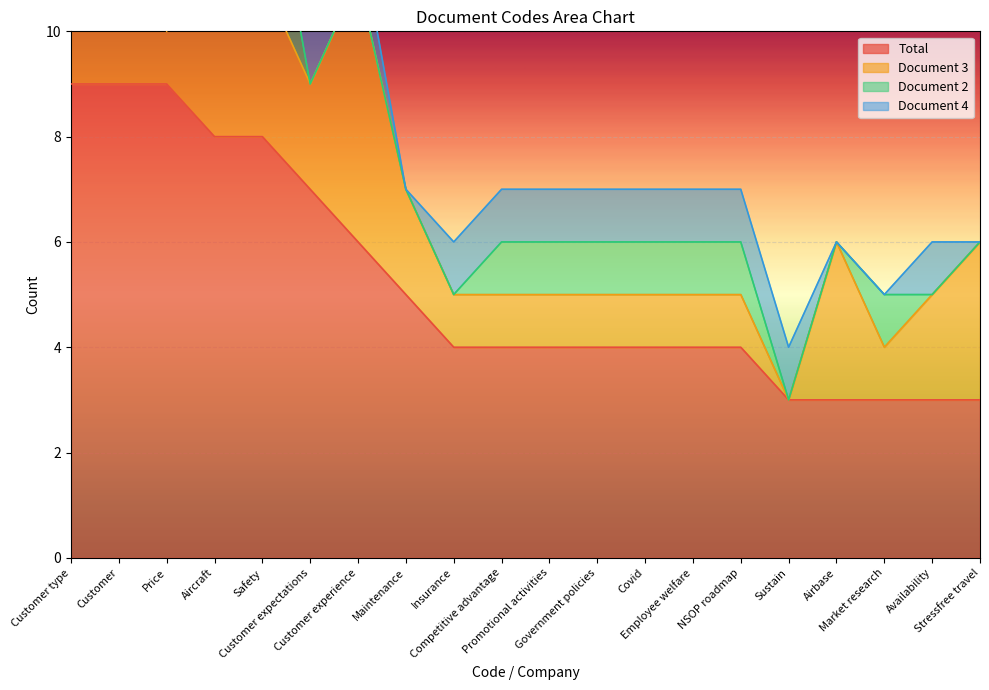

True or false: Document 2 and Document 3 cross at least once.

True